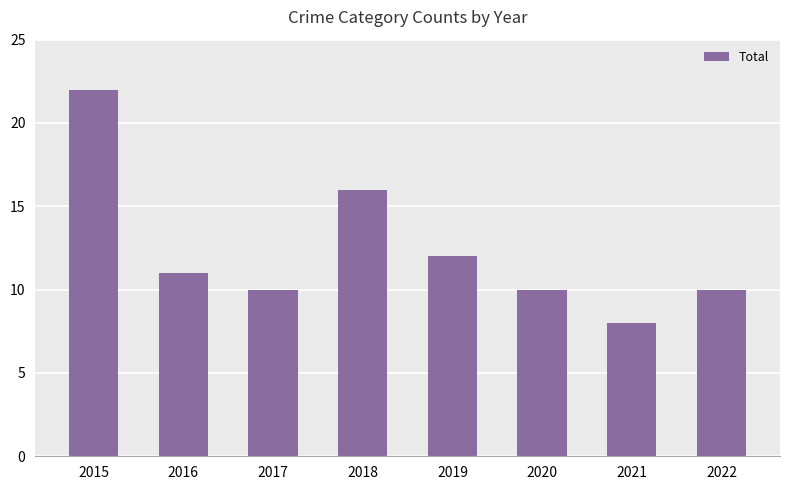

Where does the data first go above 11?

2015